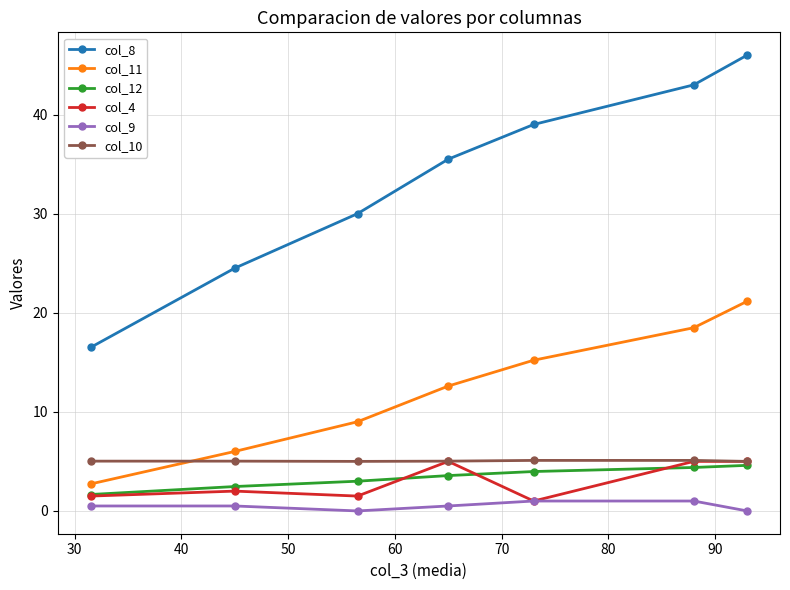

What is the maximum value shown in the chart?

46.0